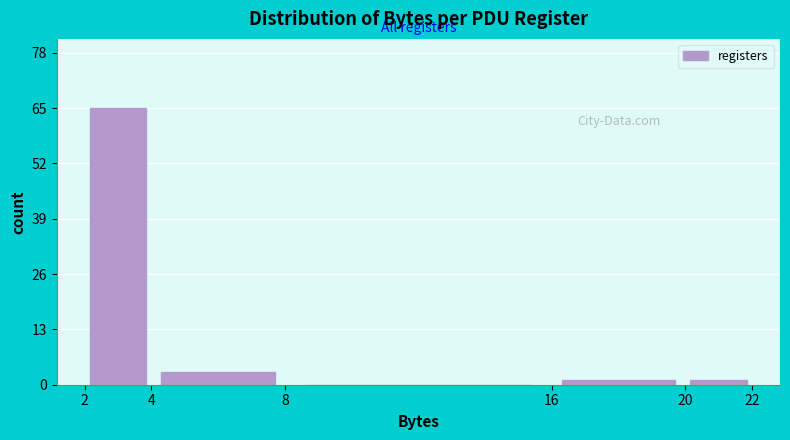

Reading left to right, transcribe this chart: for each bar, give the range it covers on the x-axis and its height. The values are not printed on the chart, so give them approximately, as read against the axis.

2 to 4: 66
4 to 8: 4
8 to 16: 0
16 to 20: under 2
20 to 22: under 2